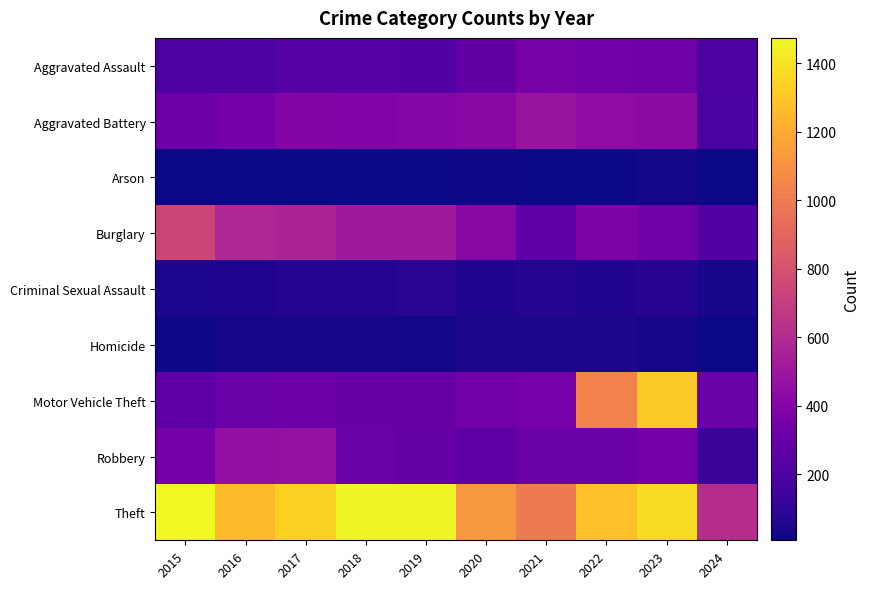

At which category is the sum across all series the highest?

2023